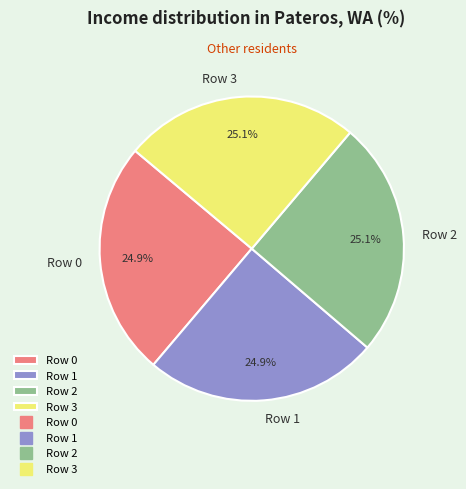

What is the ratio of the value at Row 2 to the value at Row 1?

1.0